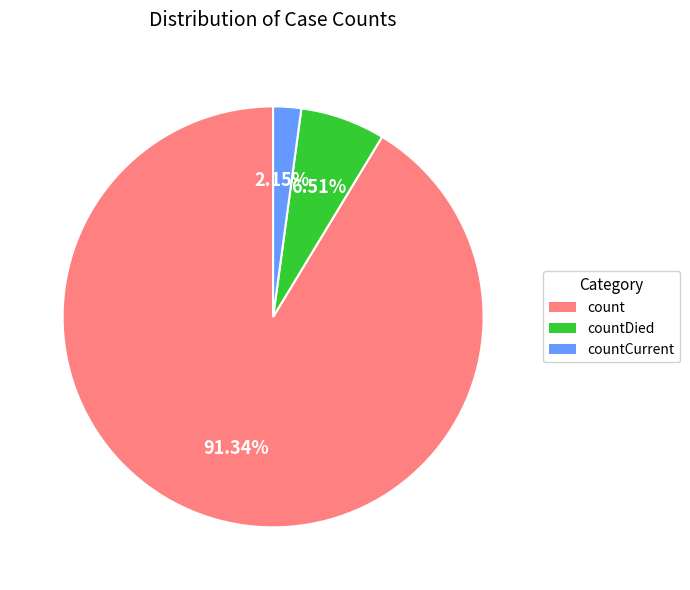

Is there any slice that represents more than half of the pie?

Yes